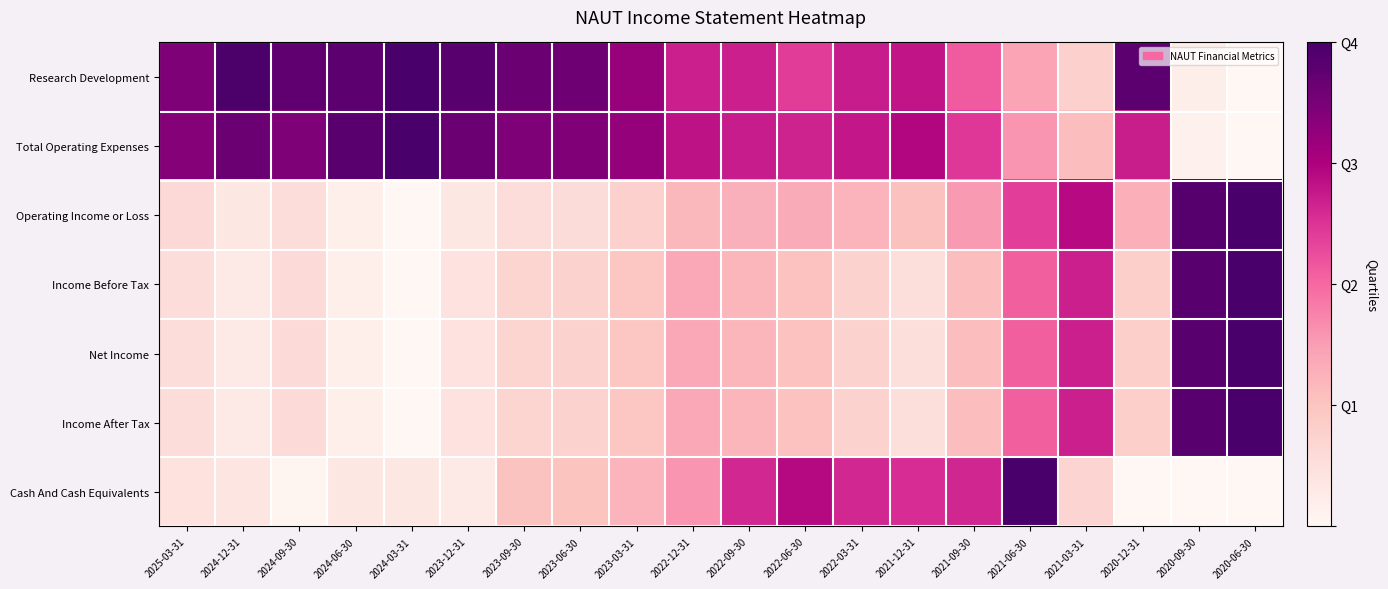

Reading left to right, transcribe all the data shown in this chart.

Research Development: 2025-03-31=0.9	2024-12-31=1.0	2024-09-30=0.9	2024-06-30=1.0	2024-03-31=1.0	2023-12-31=1.0	2023-09-30=0.9	2023-06-30=0.9	2023-03-31=0.8	2022-12-31=0.7	2022-09-30=0.7	2022-06-30=0.6	2022-03-31=0.7	2021-12-31=0.7	2021-09-30=0.5	2021-06-30=0.4	2021-03-31=0.2	2020-12-31=1.0	2020-09-30=0.0	2020-06-30=0.0
Total Operating Expenses: 2025-03-31=0.8	2024-12-31=0.9	2024-09-30=0.9	2024-06-30=1.0	2024-03-31=1.0	2023-12-31=0.9	2023-09-30=0.9	2023-06-30=0.9	2023-03-31=0.8	2022-12-31=0.7	2022-09-30=0.7	2022-06-30=0.7	2022-03-31=0.7	2021-12-31=0.7	2021-09-30=0.6	2021-06-30=0.4	2021-03-31=0.3	2020-12-31=0.7	2020-09-30=0.0	2020-06-30=0.0
Operating Income or Loss: 2025-03-31=0.2	2024-12-31=0.1	2024-09-30=0.1	2024-06-30=0.0	2024-03-31=0.0	2023-12-31=0.1	2023-09-30=0.1	2023-06-30=0.1	2023-03-31=0.2	2022-12-31=0.3	2022-09-30=0.3	2022-06-30=0.3	2022-03-31=0.3	2021-12-31=0.3	2021-09-30=0.4	2021-06-30=0.6	2021-03-31=0.7	2020-12-31=0.3	2020-09-30=1.0	2020-06-30=1.0
Income Before Tax: 2025-03-31=0.1	2024-12-31=0.1	2024-09-30=0.2	2024-06-30=0.0	2024-03-31=0.0	2023-12-31=0.1	2023-09-30=0.2	2023-06-30=0.2	2023-03-31=0.2	2022-12-31=0.3	2022-09-30=0.3	2022-06-30=0.3	2022-03-31=0.2	2021-12-31=0.1	2021-09-30=0.3	2021-06-30=0.5	2021-03-31=0.7	2020-12-31=0.2	2020-09-30=1.0	2020-06-30=1.0
Net Income: 2025-03-31=0.1	2024-12-31=0.1	2024-09-30=0.2	2024-06-30=0.0	2024-03-31=0.0	2023-12-31=0.1	2023-09-30=0.2	2023-06-30=0.2	2023-03-31=0.2	2022-12-31=0.3	2022-09-30=0.3	2022-06-30=0.3	2022-03-31=0.2	2021-12-31=0.1	2021-09-30=0.3	2021-06-30=0.5	2021-03-31=0.7	2020-12-31=0.2	2020-09-30=1.0	2020-06-30=1.0
Income After Tax: 2025-03-31=0.1	2024-12-31=0.1	2024-09-30=0.2	2024-06-30=0.0	2024-03-31=0.0	2023-12-31=0.1	2023-09-30=0.2	2023-06-30=0.2	2023-03-31=0.2	2022-12-31=0.3	2022-09-30=0.3	2022-06-30=0.3	2022-03-31=0.2	2021-12-31=0.1	2021-09-30=0.3	2021-06-30=0.5	2021-03-31=0.7	2020-12-31=0.2	2020-09-30=1.0	2020-06-30=1.0
Cash And Cash Equivalents: 2025-03-31=0.1	2024-12-31=0.1	2024-09-30=0.0	2024-06-30=0.1	2024-03-31=0.1	2023-12-31=0.1	2023-09-30=0.3	2023-06-30=0.2	2023-03-31=0.3	2022-12-31=0.4	2022-09-30=0.7	2022-06-30=0.7	2022-03-31=0.7	2021-12-31=0.6	2021-09-30=0.7	2021-06-30=1.0	2021-03-31=0.2	2020-12-31=0.0	2020-09-30=0.0	2020-06-30=0.0